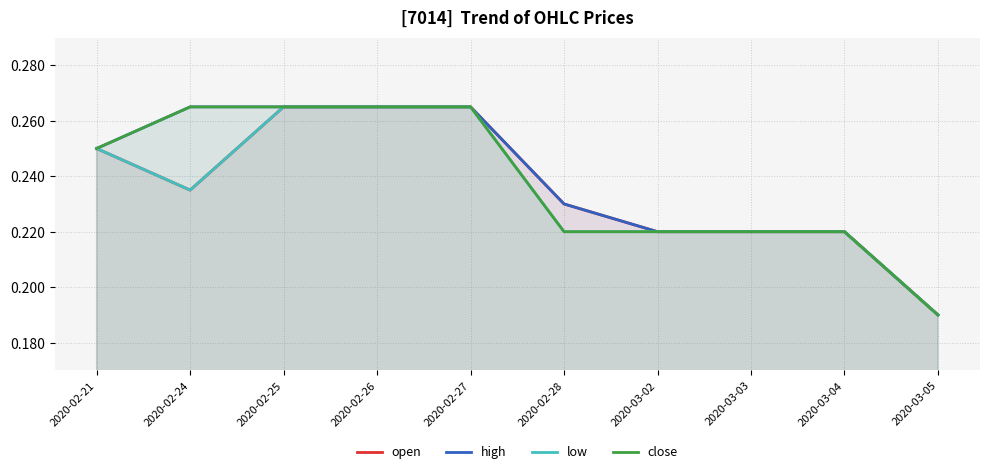

Rank the series by their average value, from highest to lowest.

high, close, open, low